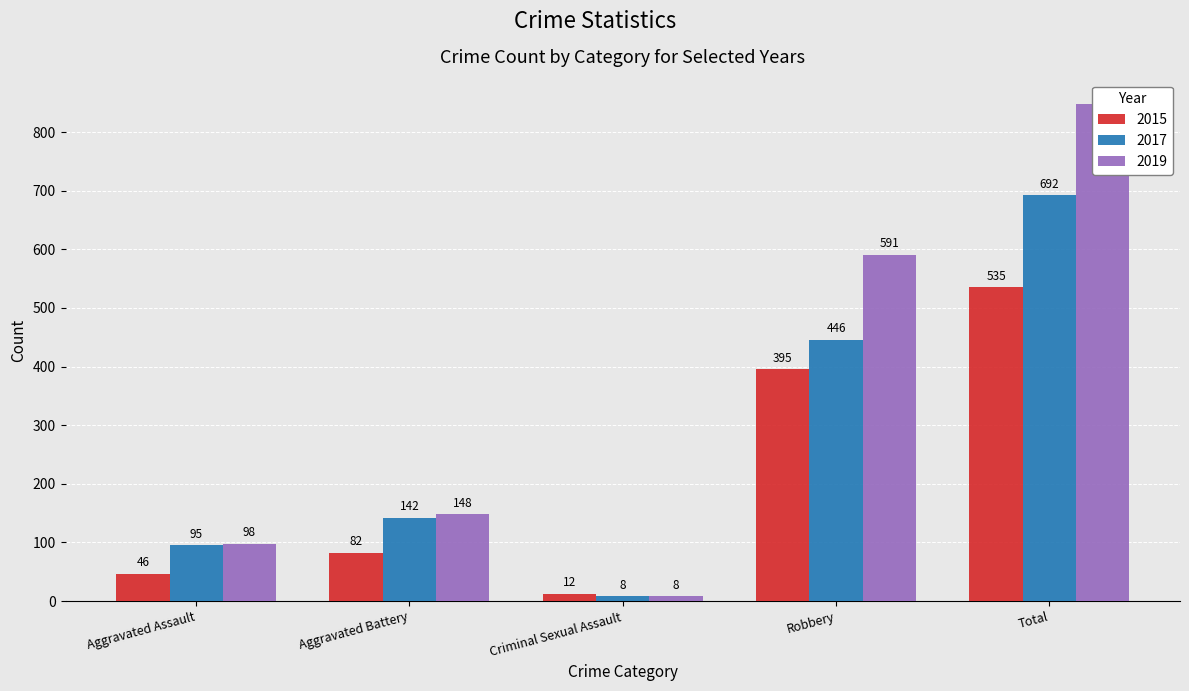

What is the value of the 2015 bar at the 1st from the left?

46